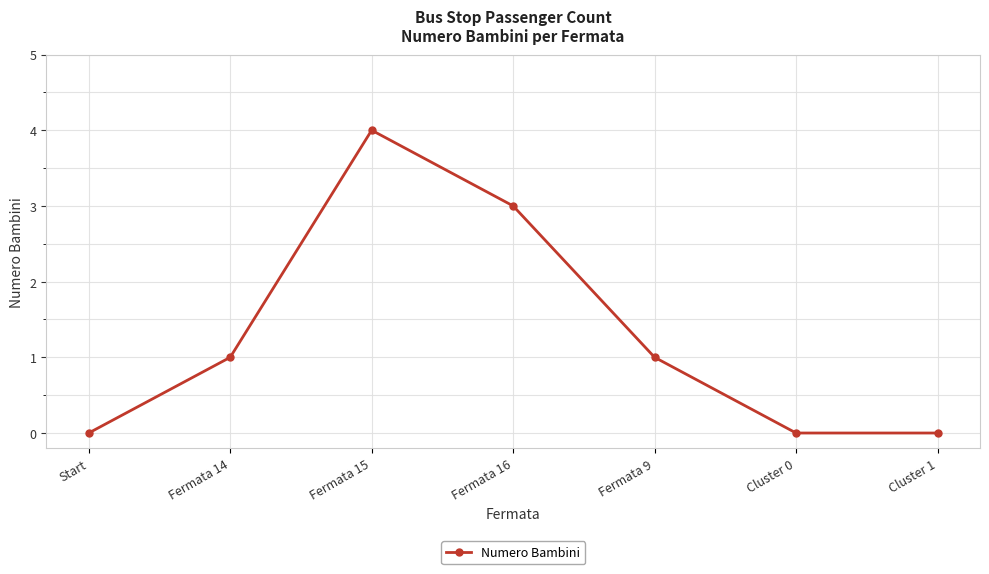

The chart shows a value of 4 at Fermata 16. True or false?

False